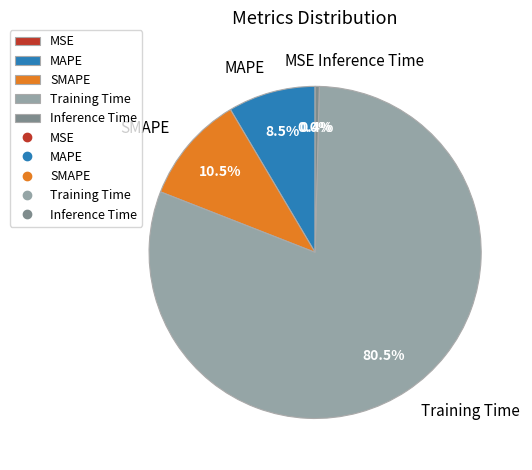

True or false: Training Time accounts for 89% of the total.

False